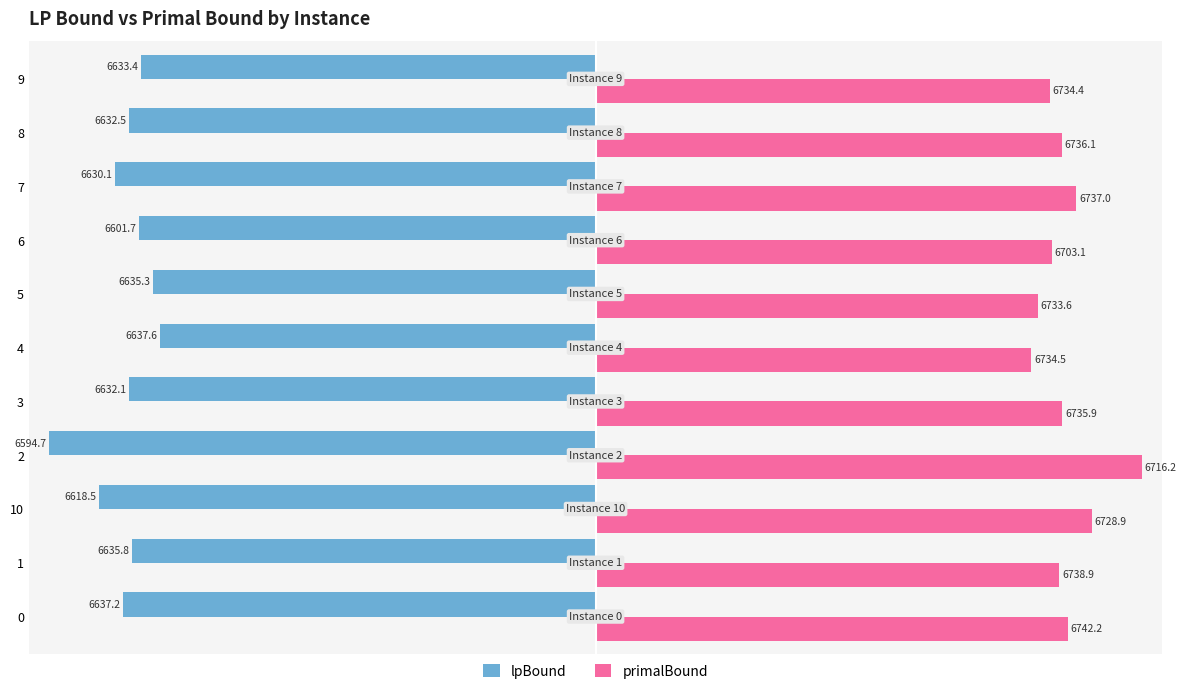

Rank the series by their average value, from lowest to highest.

lpBound, primalBound